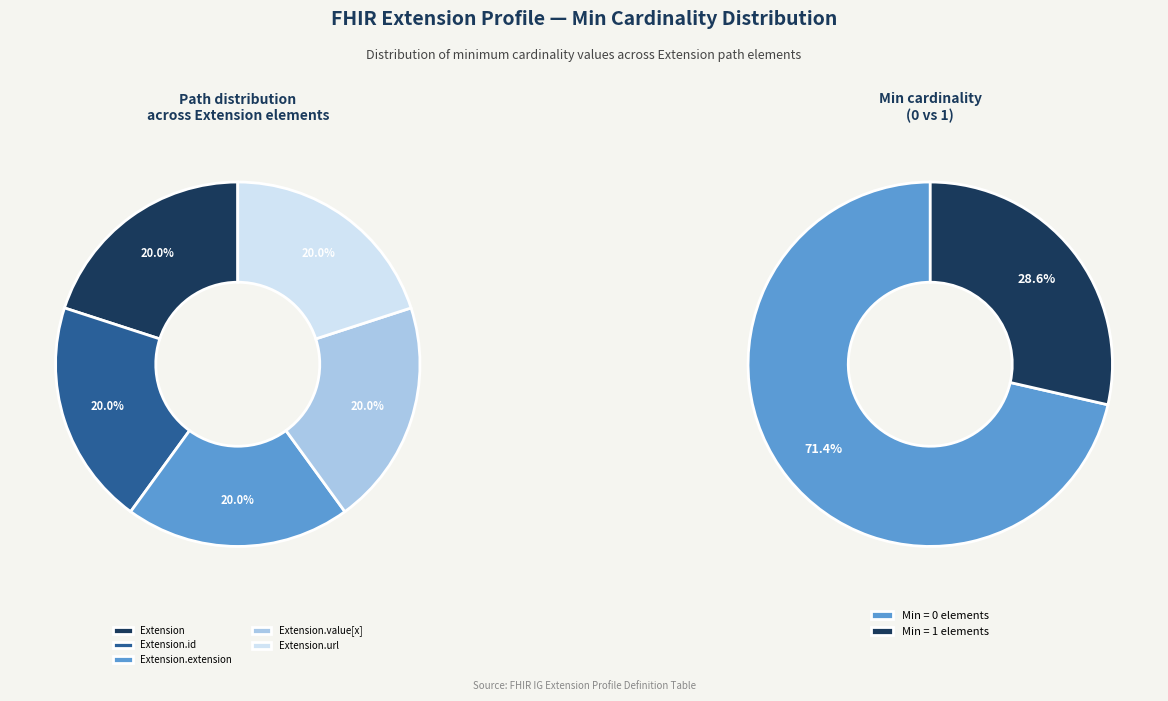

Which slice is the smallest?

Extension